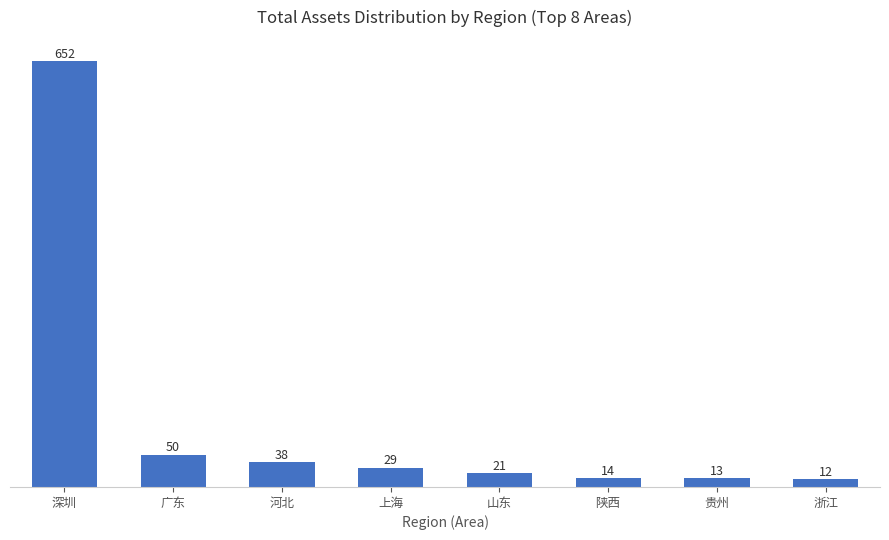

What is the change in value from 贵州 to 浙江?

-1.9